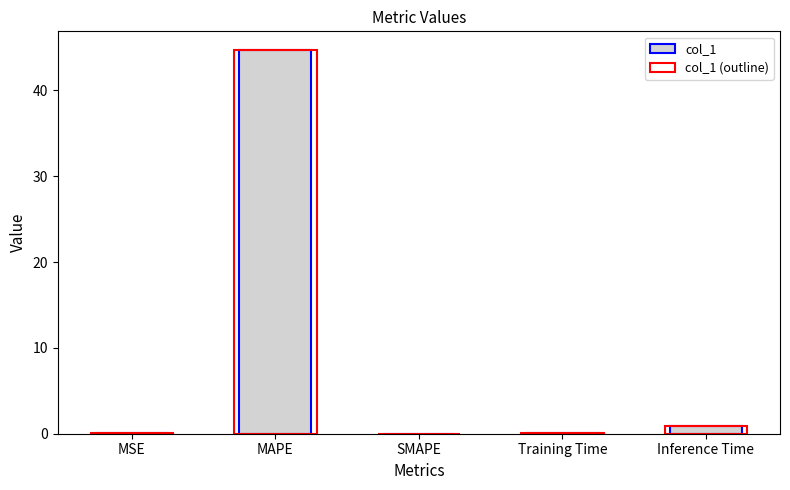

Does the chart contain any negative values?

No